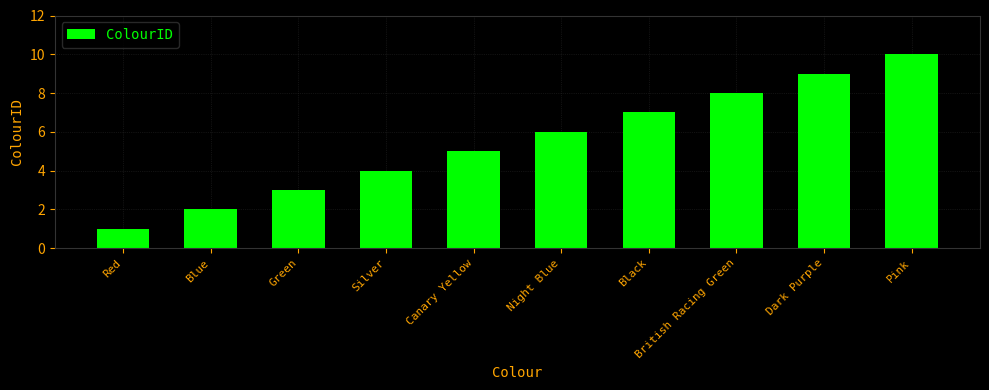

What is the change in value from Green to Silver?

+1